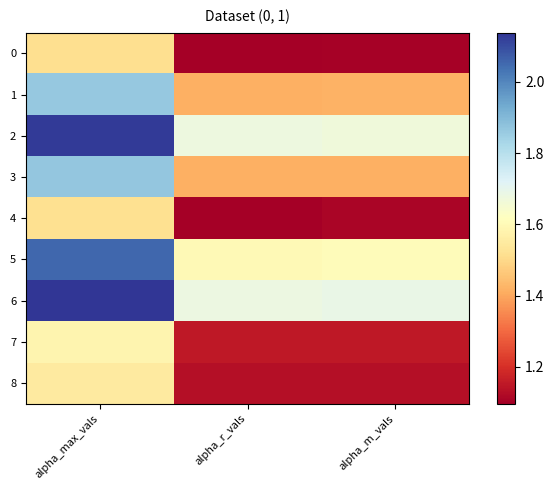

Which series has the widest spread of values?

2